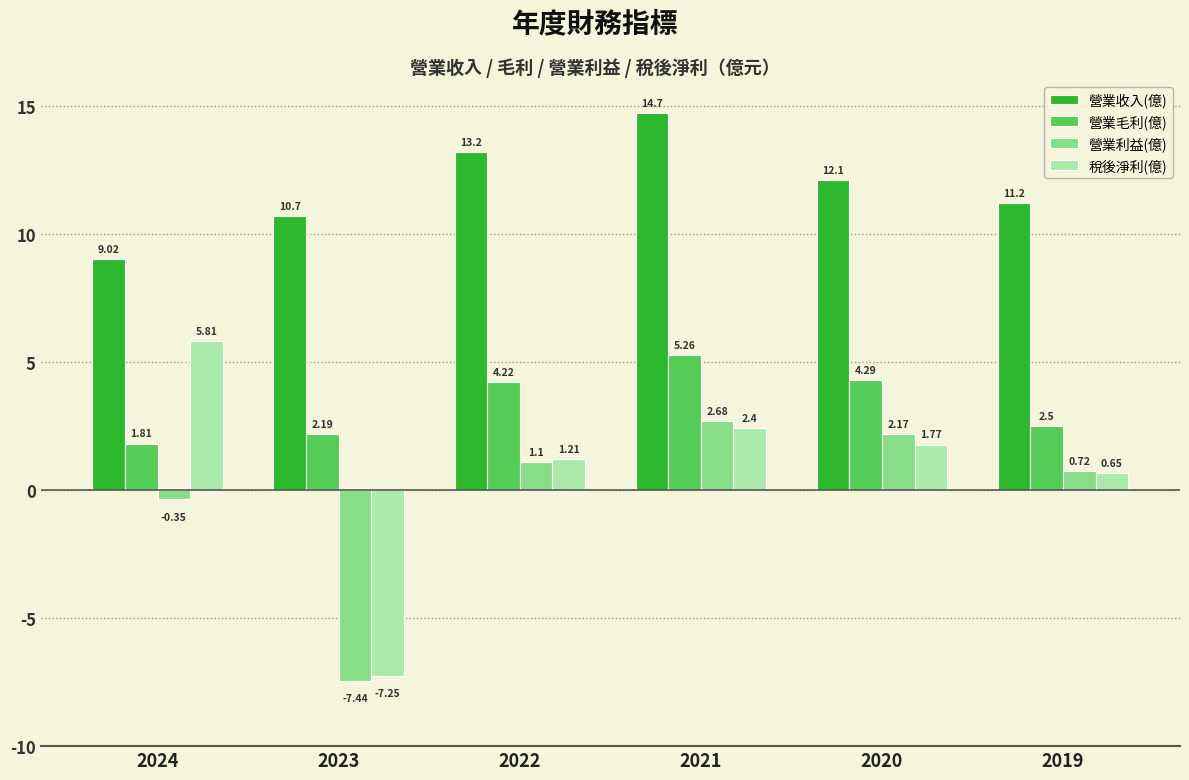

At 2019, list the series in order from smallest to largest.

稅後淨利(億), 營業利益(億), 營業毛利(億), 營業收入(億)